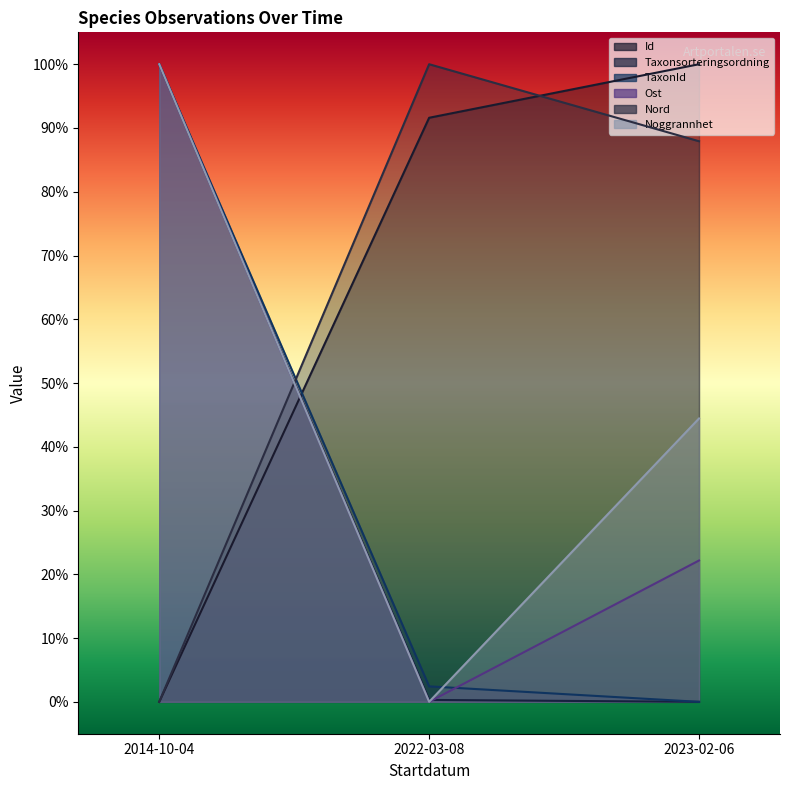

Reading left to right, transcribe all the data shown in this chart.

Id: 0.0	91.6	100.0
Taxonsorteringsordning: 100.0	0.3	0.0
TaxonId: 100.0	2.4	0.0
Ost: 100.0	0.0	22.2
Nord: 0.0	100.0	87.9
Noggrannhet: 100.0	0.0	44.4